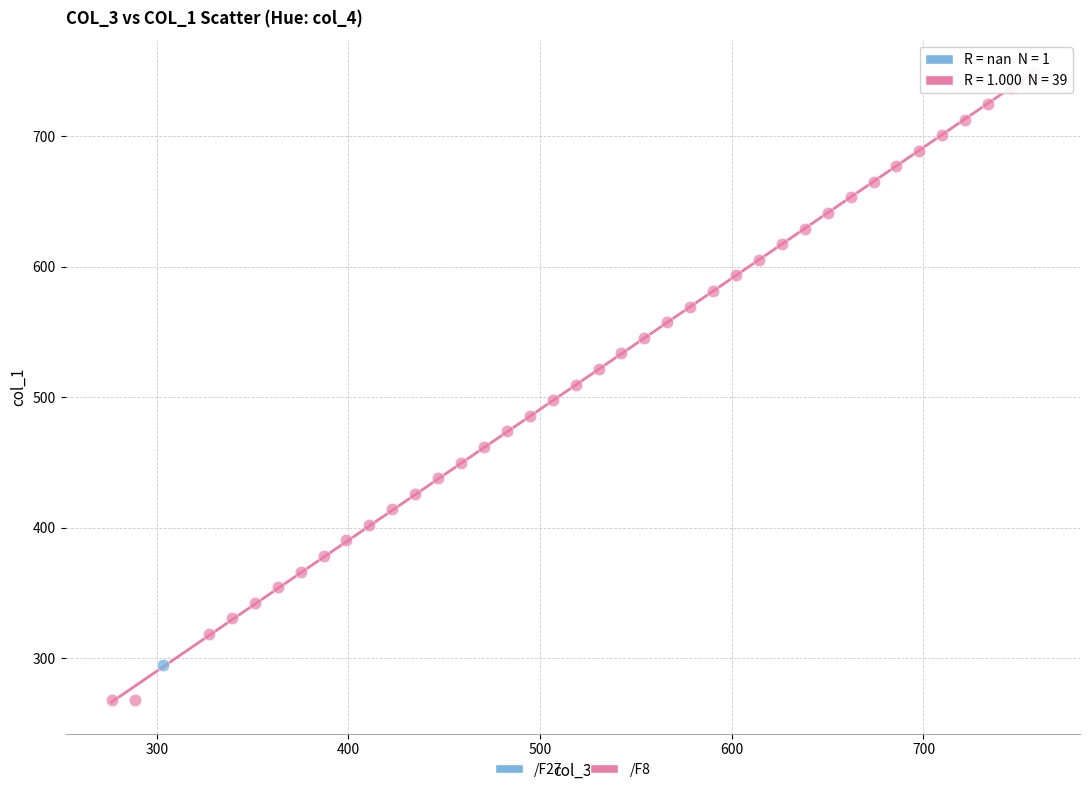

What are all the series names shown in the legend?

/F27, /F8